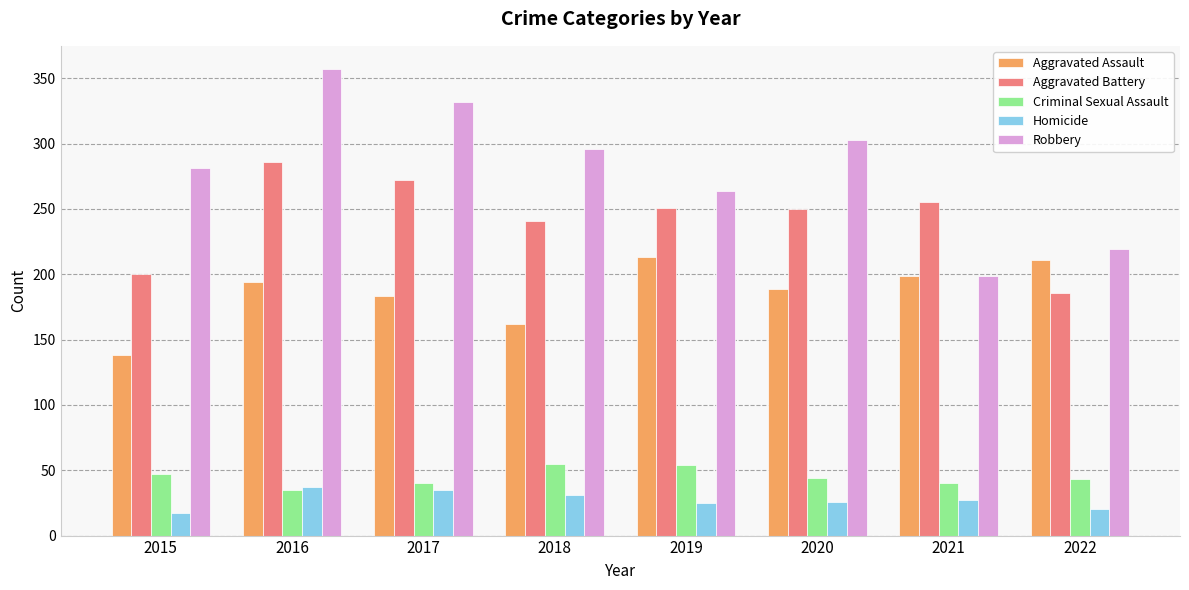

The Robbery series shows 102 at 2018. True or false?

False